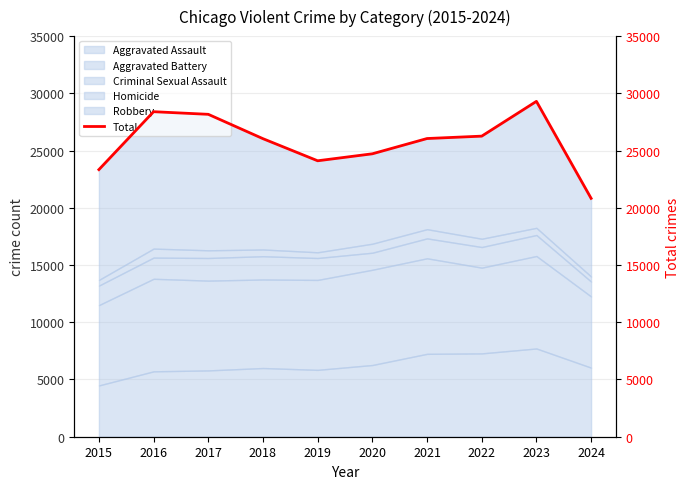

How many interior local peaks (higher than both neighbors) does the data have?

2